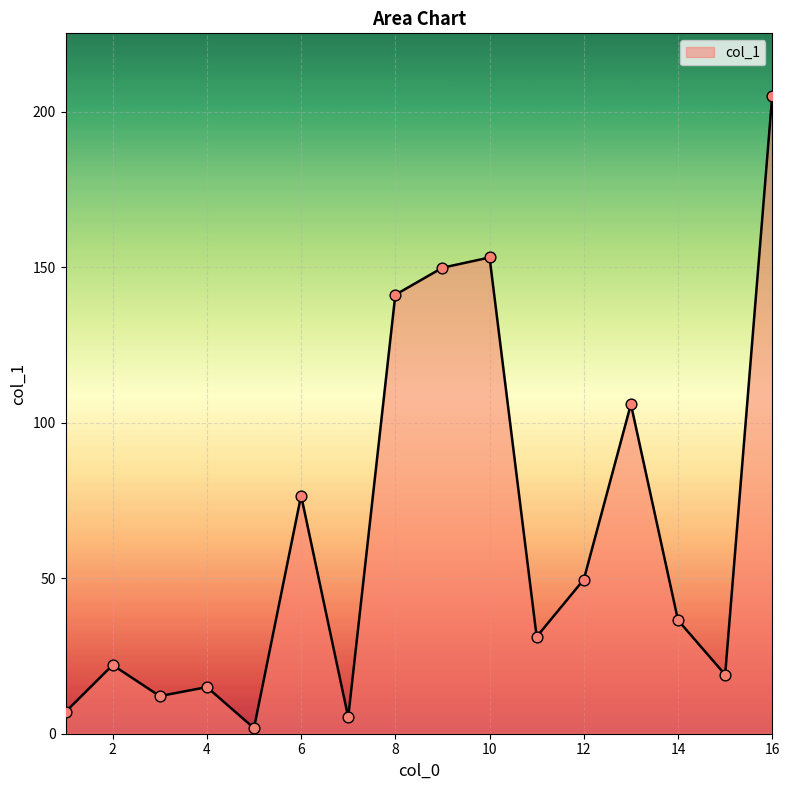

What is the maximum value shown in the chart?

205.3